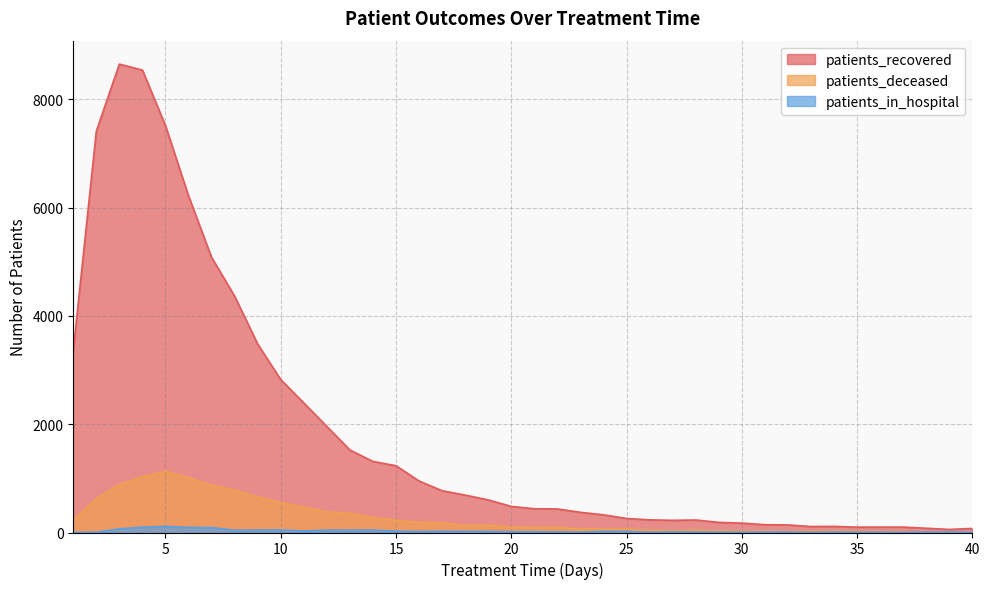

What is the value of the patients_recovered point at the 21st from the left?

439